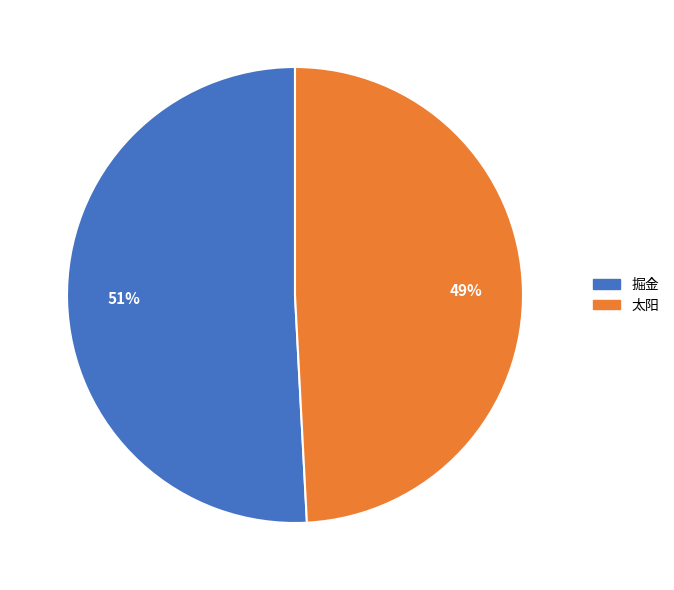

Is there any slice that represents more than half of the pie?

Yes